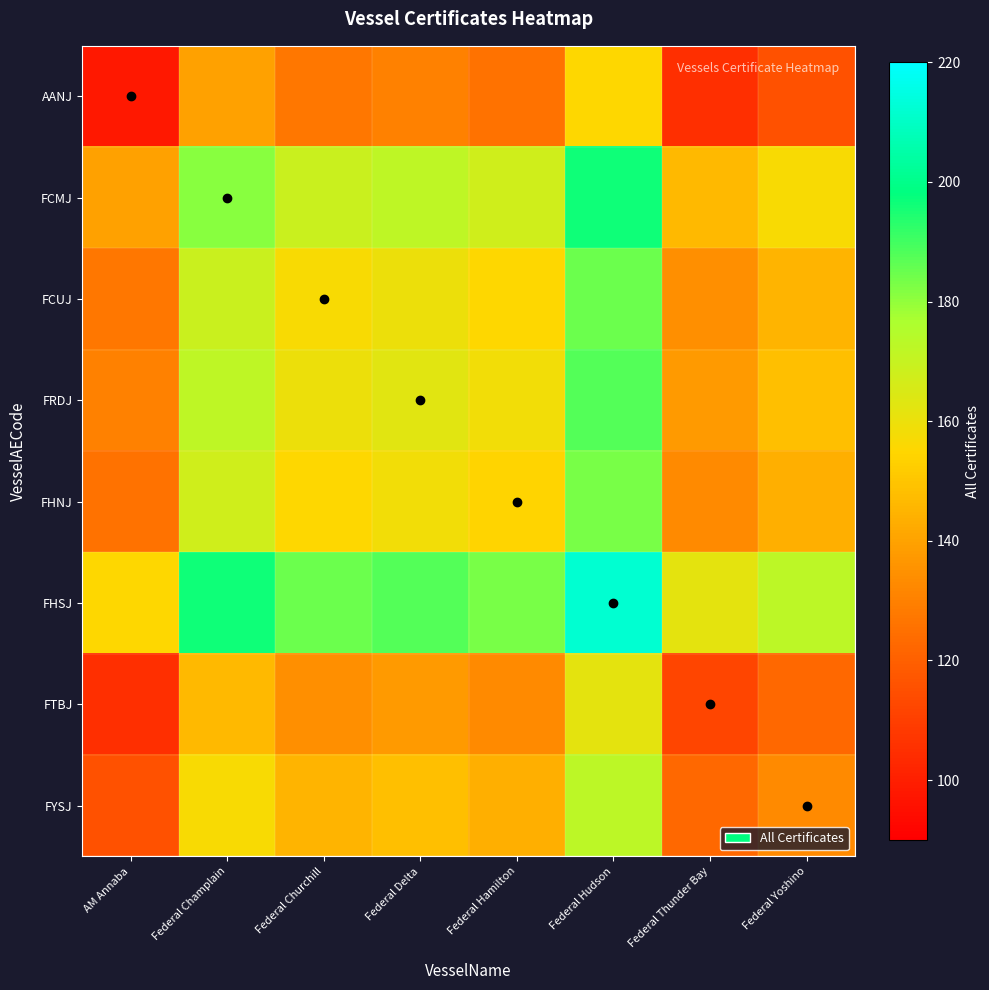

How many categories are shown in the chart?

8